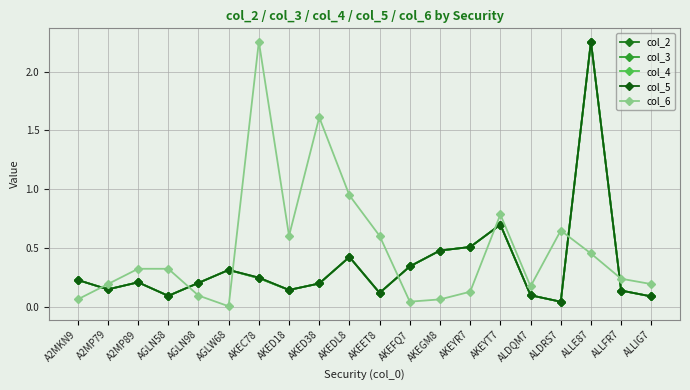

True or false: col_2 and col_4 cross at least once.

False